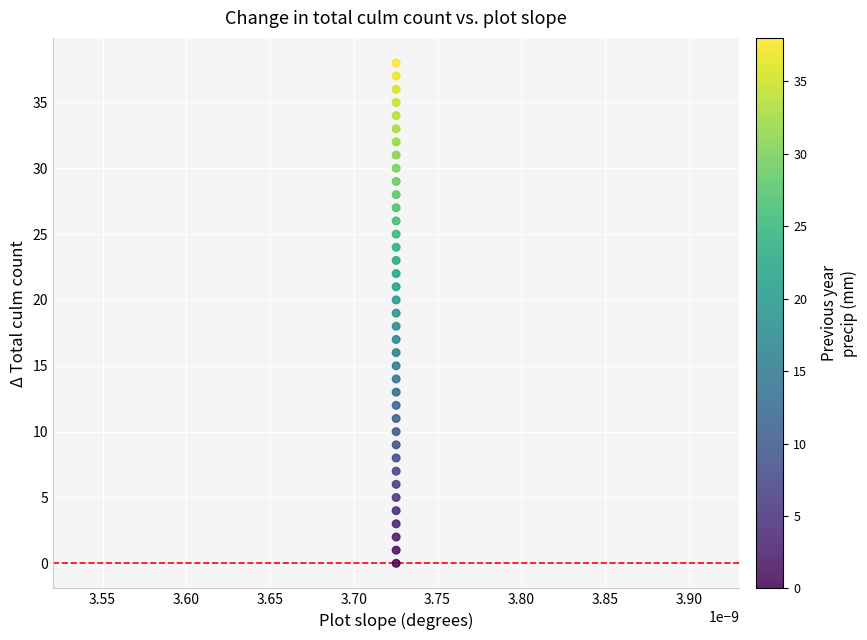

What is the range of Y values (max minus min)?

38